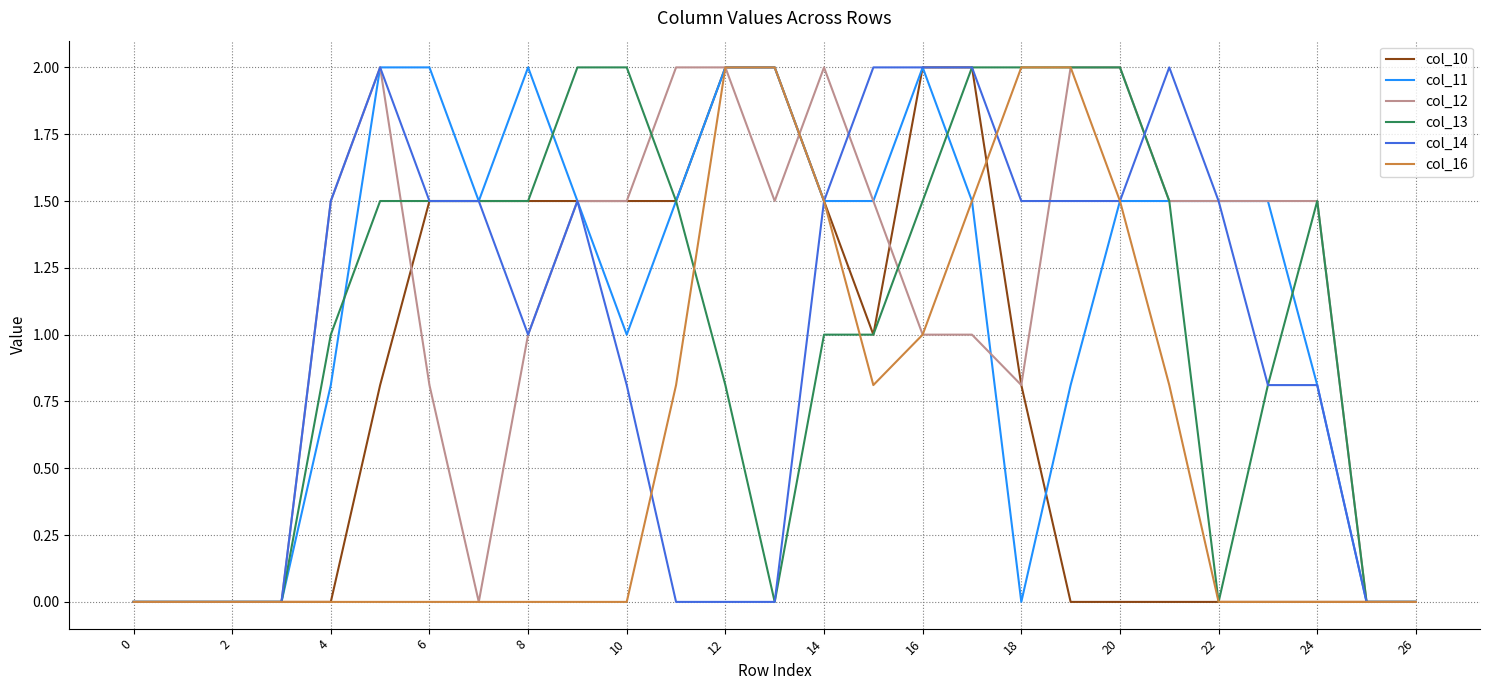

Does the chart have visible grid lines?

Yes